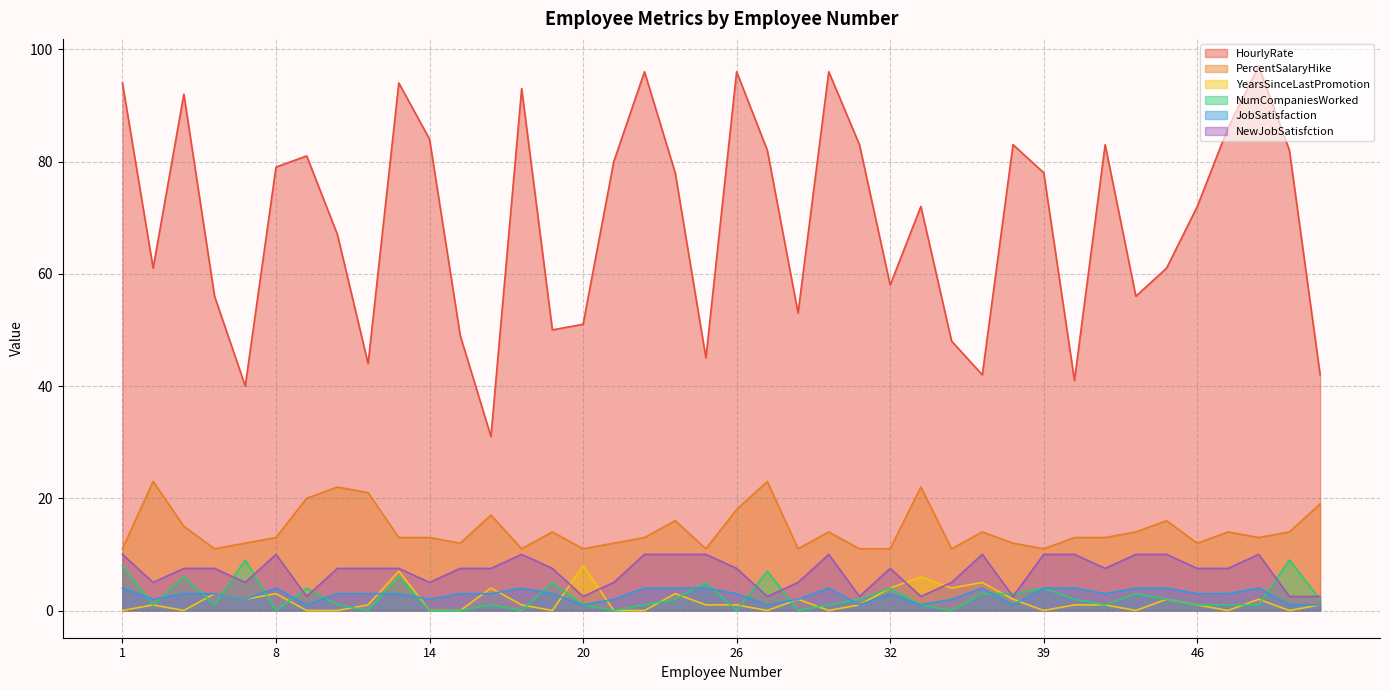

Reading left to right, transcribe all the data shown in this chart.

HourlyRate: 94.0	61.0	92.0	56.0	40.0	79.0	81.0	67.0	44.0	94.0	84.0	49.0	31.0	93.0	50.0	51.0	80.0	96.0	78.0	45.0	96.0	82.0	53.0	96.0	83.0	58.0	72.0	48.0	42.0	83.0	78.0	41.0	83.0	56.0	61.0	72.0	86.0	97.0	82.0	42.0
PercentSalaryHike: 11.0	23.0	15.0	11.0	12.0	13.0	20.0	22.0	21.0	13.0	13.0	12.0	17.0	11.0	14.0	11.0	12.0	13.0	16.0	11.0	18.0	23.0	11.0	14.0	11.0	11.0	22.0	11.0	14.0	12.0	11.0	13.0	13.0	14.0	16.0	12.0	14.0	13.0	14.0	19.0
YearsSinceLastPromotion: 0.0	1.0	0.0	3.0	2.0	3.0	0.0	0.0	1.0	7.0	0.0	0.0	4.0	1.0	0.0	8.0	0.0	0.0	3.0	1.0	1.0	0.0	2.0	0.0	1.0	4.0	6.0	4.0	5.0	2.0	0.0	1.0	1.0	0.0	2.0	1.0	0.0	2.0	0.0	1.0
NumCompaniesWorked: 8.0	1.0	6.0	1.0	9.0	0.0	4.0	1.0	0.0	6.0	0.0	0.0	1.0	0.0	5.0	1.0	0.0	1.0	2.0	5.0	0.0	7.0	0.0	1.0	2.0	4.0	1.0	0.0	3.0	3.0	4.0	2.0	1.0	3.0	2.0	1.0	1.0	1.0	9.0	2.0
JobSatisfaction: 4.0	2.0	3.0	3.0	2.0	4.0	1.0	3.0	3.0	3.0	2.0	3.0	3.0	4.0	3.0	1.0	2.0	4.0	4.0	4.0	3.0	1.0	2.0	4.0	1.0	3.0	1.0	2.0	4.0	1.0	4.0	4.0	3.0	4.0	4.0	3.0	3.0	4.0	1.0	1.0
NewJobSatisfction: 10.0	5.0	7.5	7.5	5.0	10.0	2.5	7.5	7.5	7.5	5.0	7.5	7.5	10.0	7.5	2.5	5.0	10.0	10.0	10.0	7.5	2.5	5.0	10.0	2.5	7.5	2.5	5.0	10.0	2.5	10.0	10.0	7.5	10.0	10.0	7.5	7.5	10.0	2.5	2.5